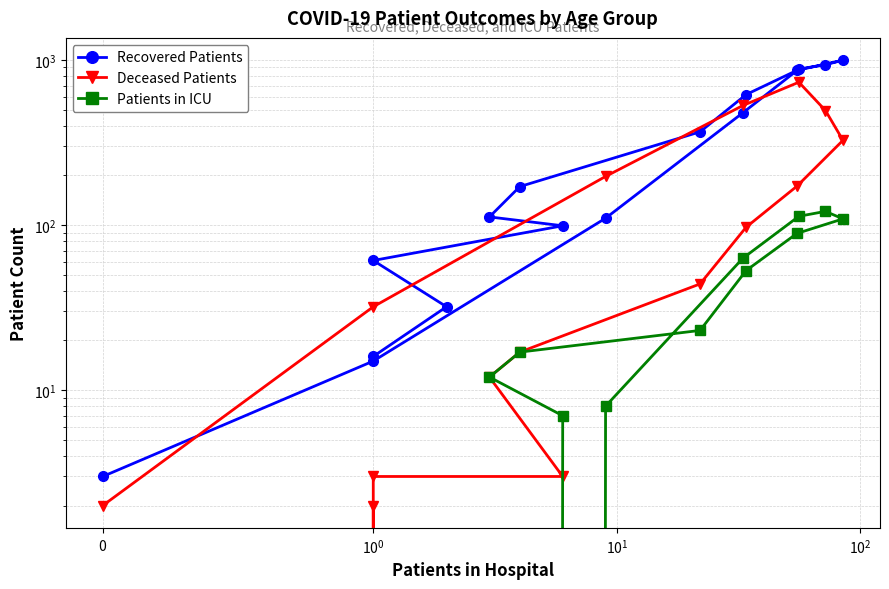

Is this an area chart (filled region under the line)?

No